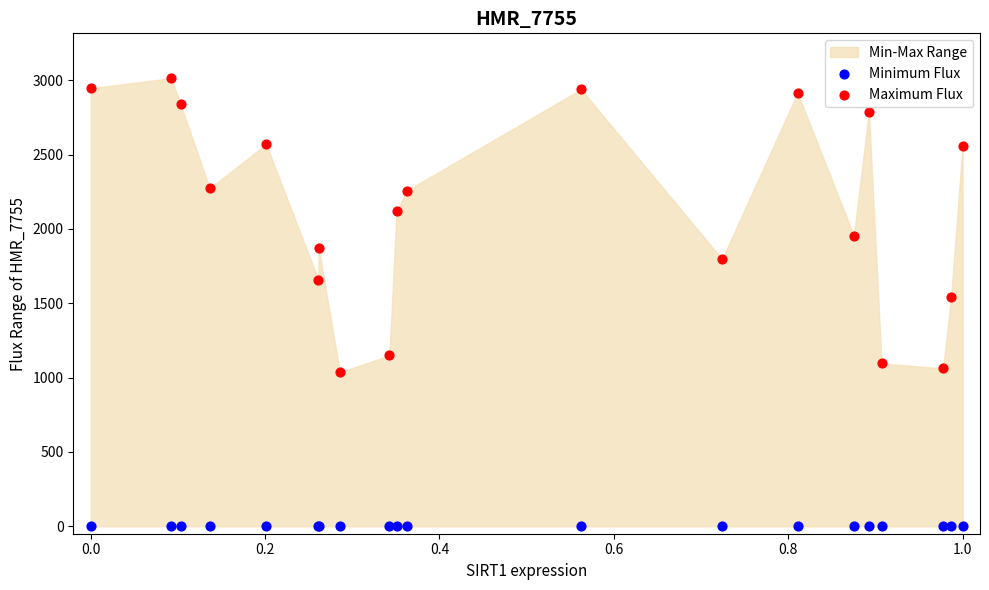

Which series reaches the maximum Y coordinate?

Maximum Flux